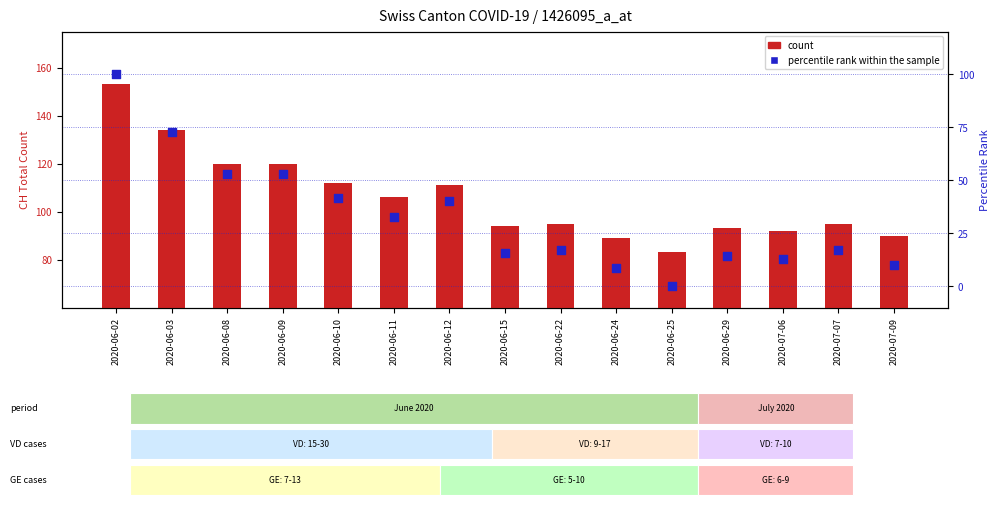

At how many categories does at least one series exceed 105?

7